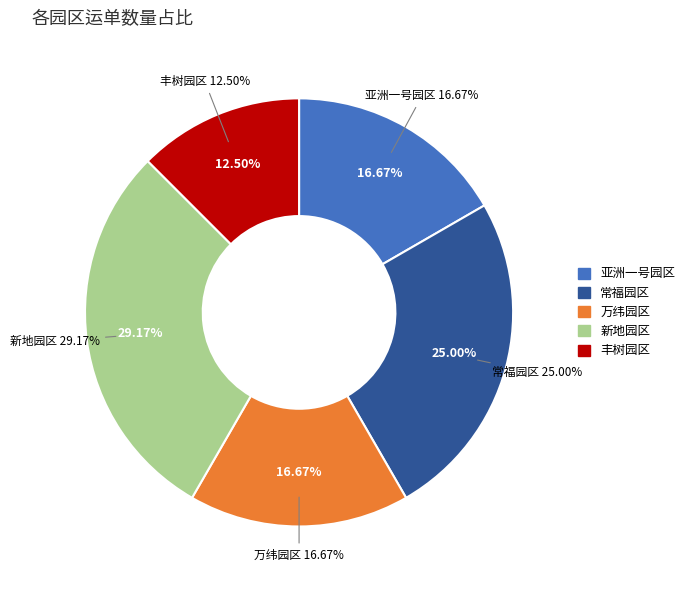

Count the number of slices in the pie.

5